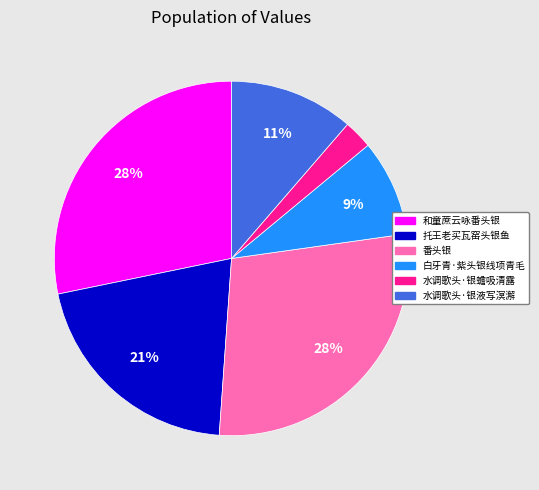

How many segments does this pie chart have?

6